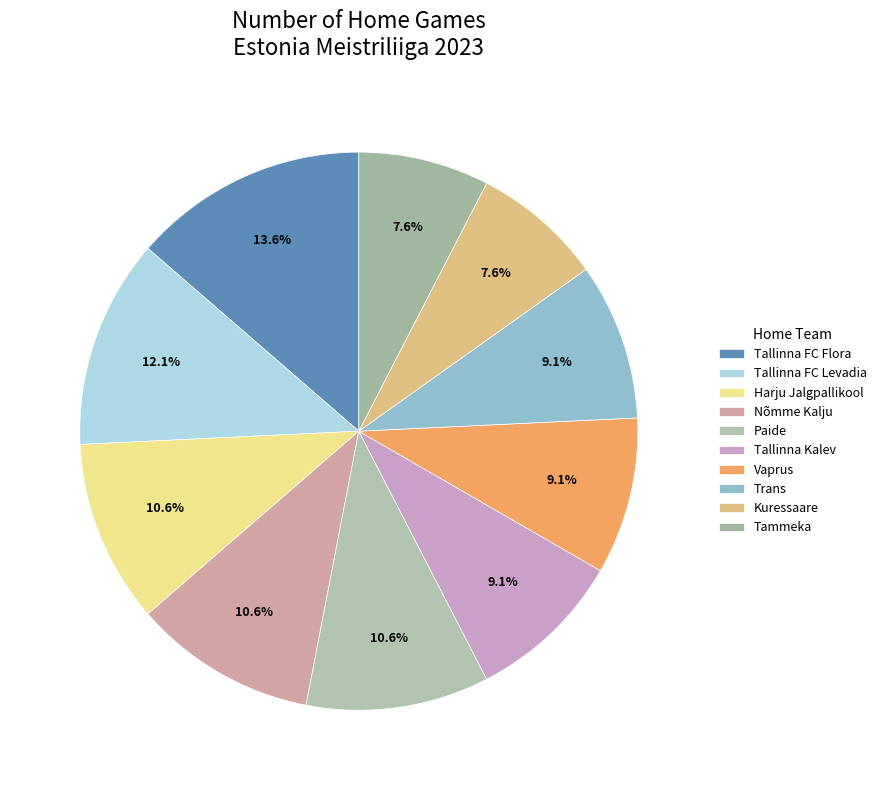

To the nearest percent, what portion does Tallinna Kalev represent?

9%